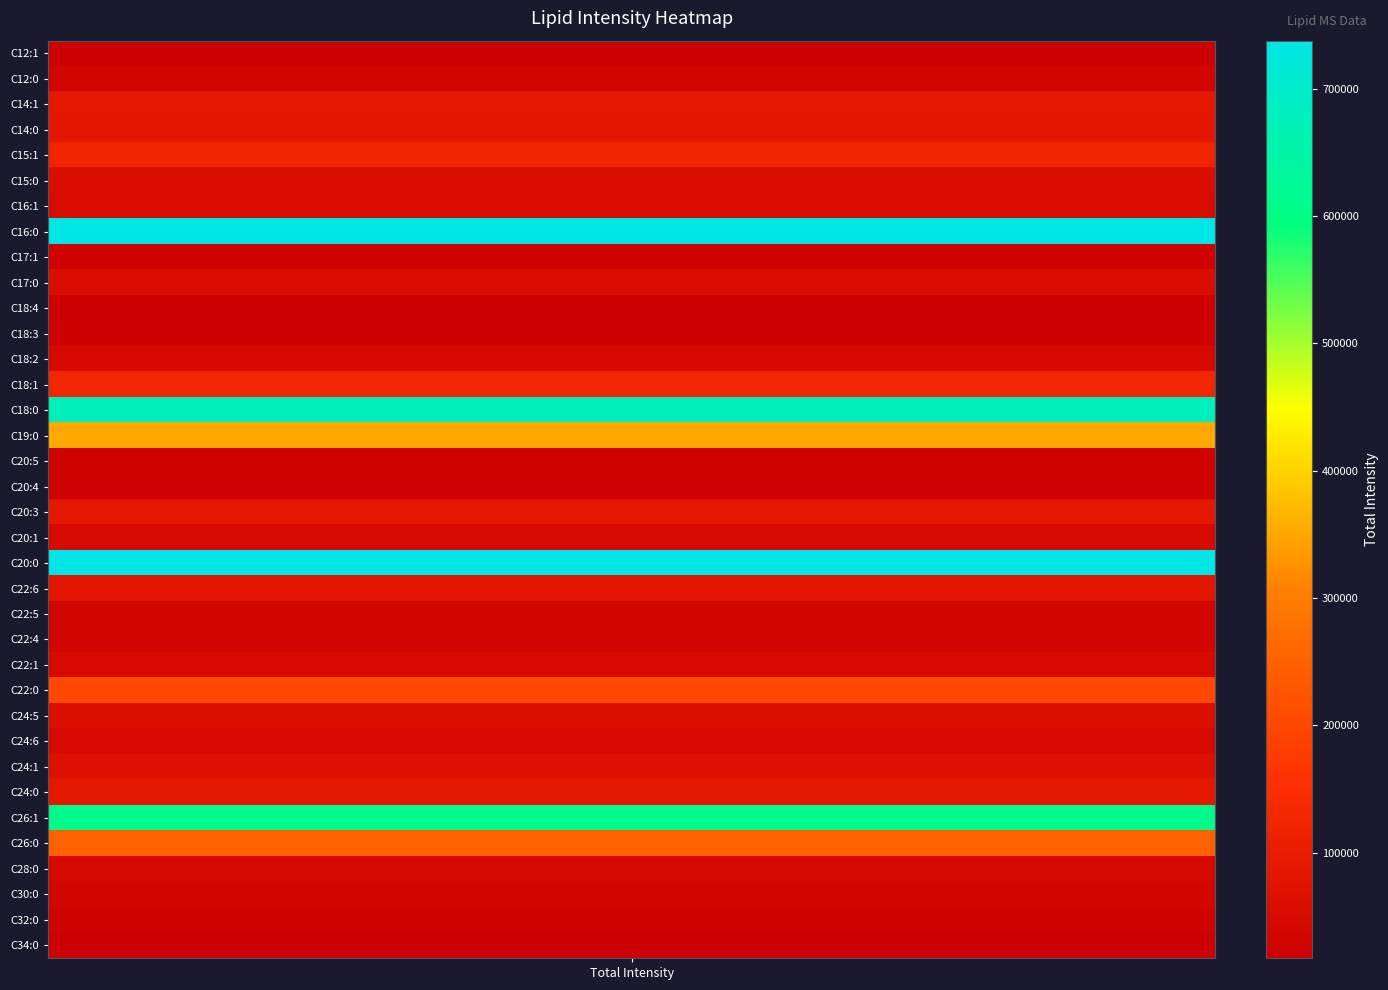

What is the approximate value at C22:5?

28828.5